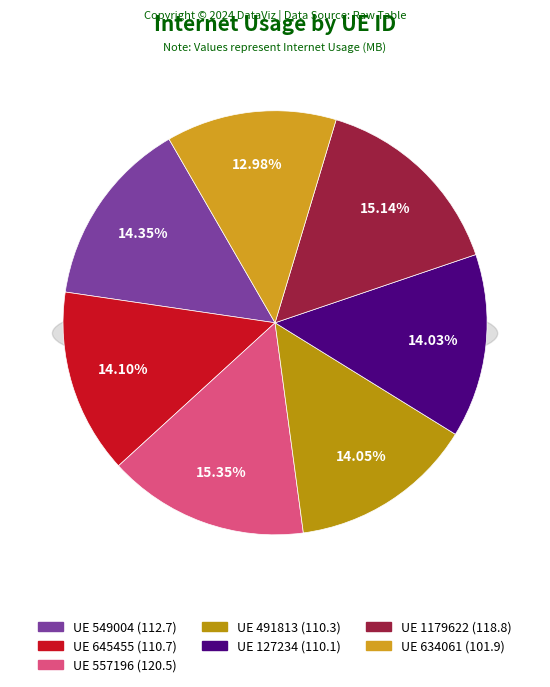

Is it true that 634061 is 2% of the pie?

False